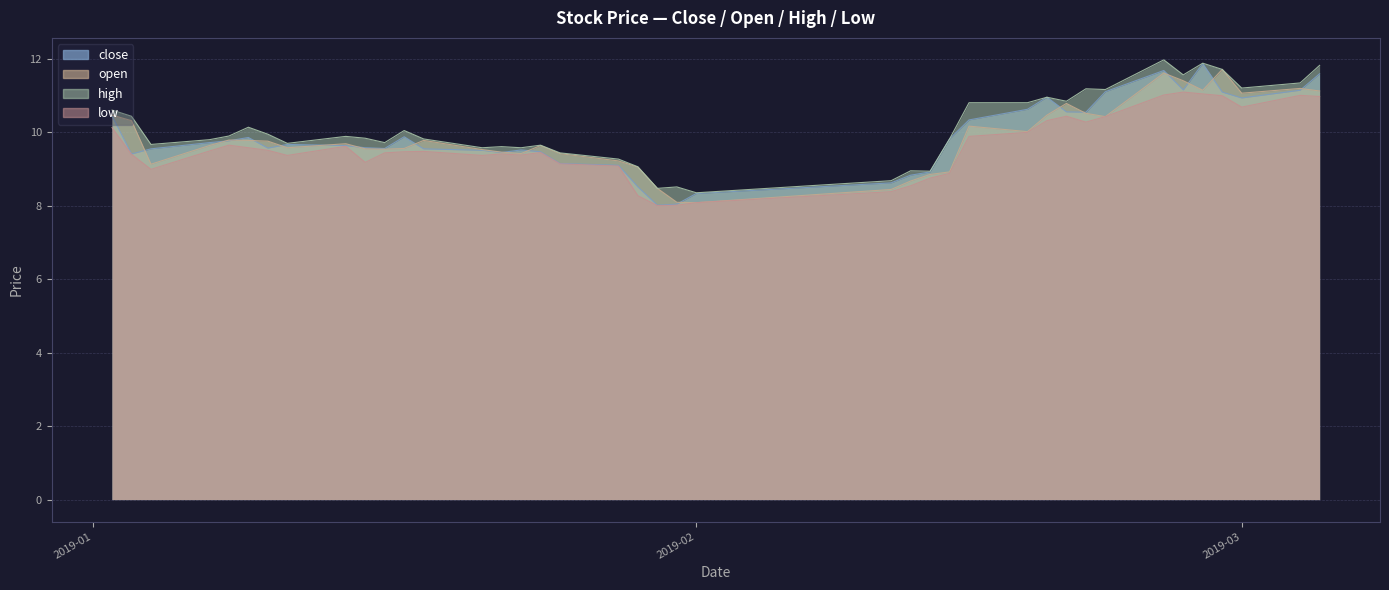

What is the average value of the open series?

9.8